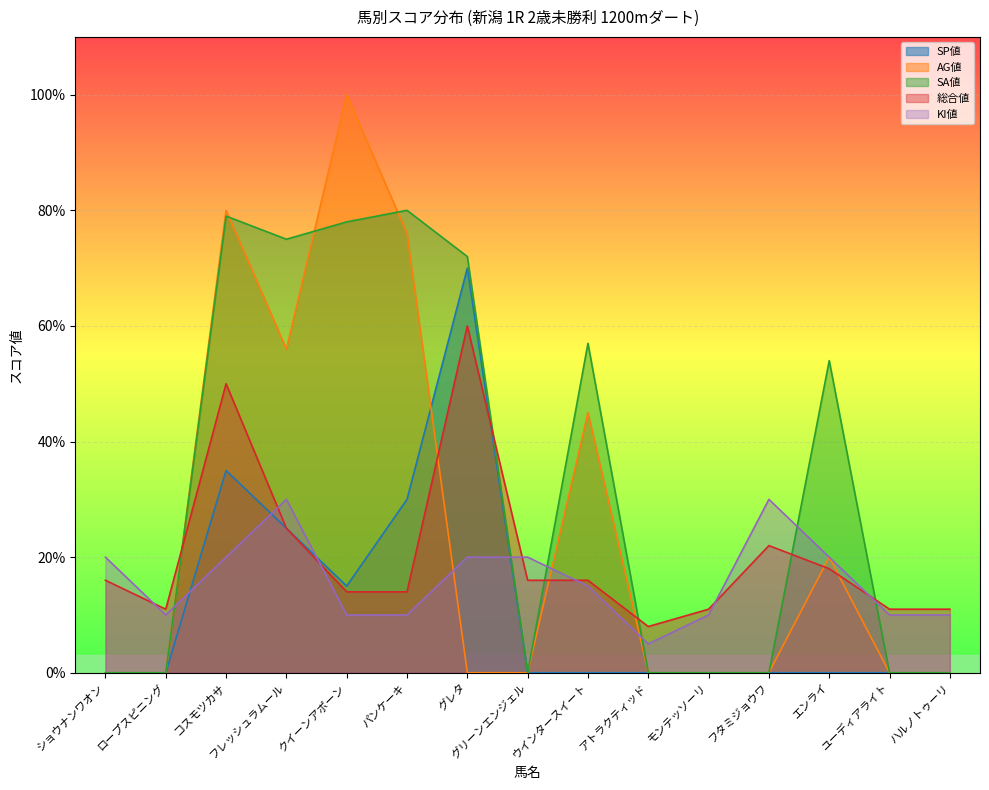

What is the maximum value shown in the chart?

100